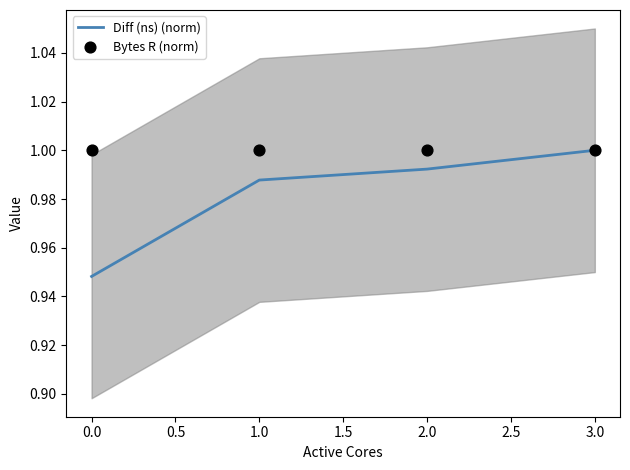

The Diff (ns) (norm) series shows 1.6 at 2.0. True or false?

False